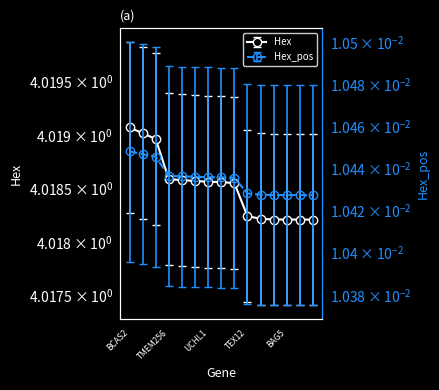

The Hex series shows 6.7 at HEY1. True or false?

False